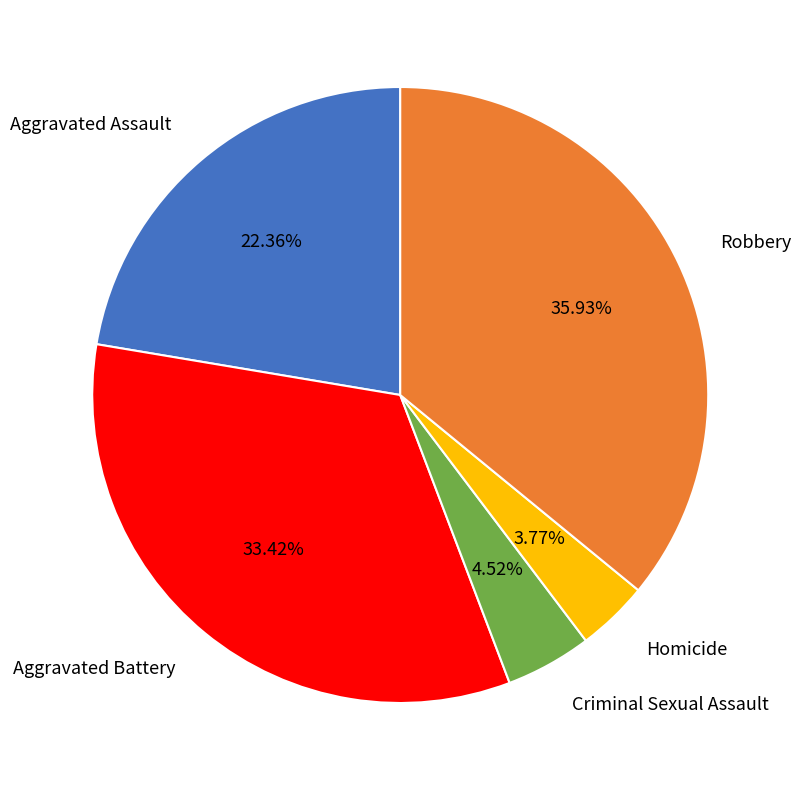

Is there any slice that represents more than half of the pie?

No